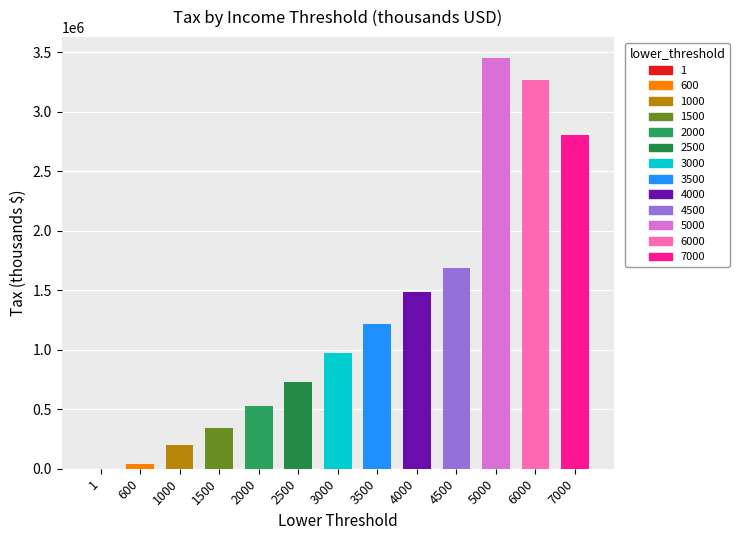

What is the value of the 12th bar from the left?

3264252